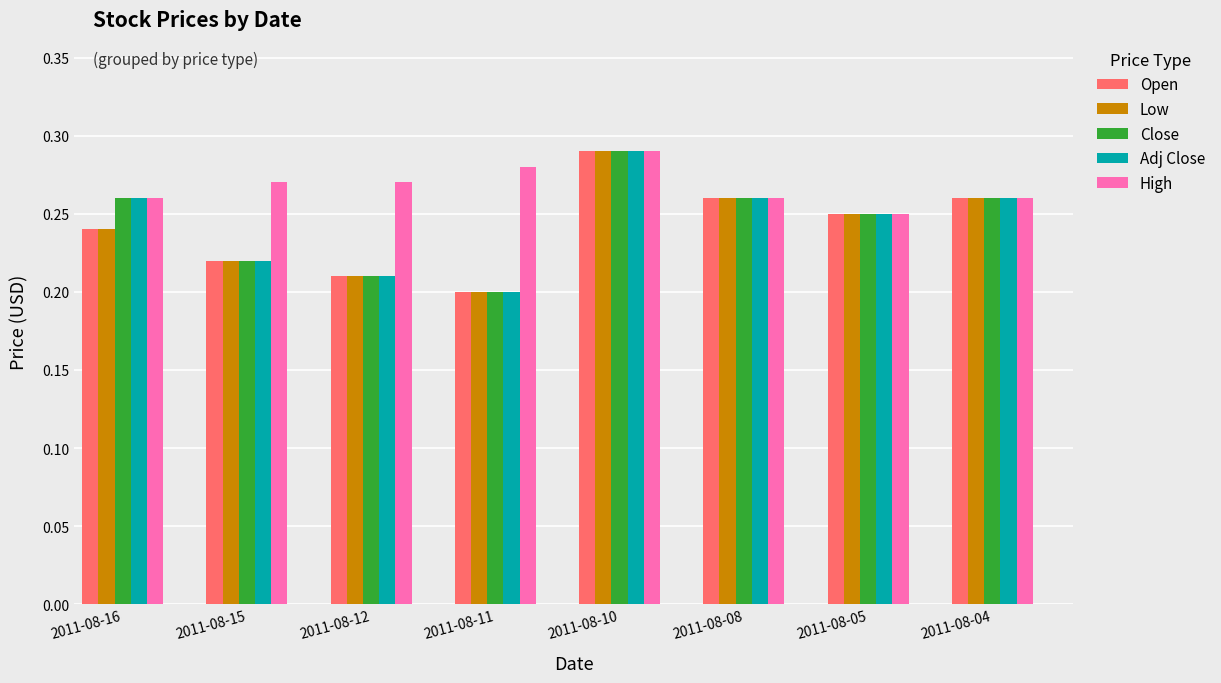

Where is Open nearest to the value 0?

2011-08-11